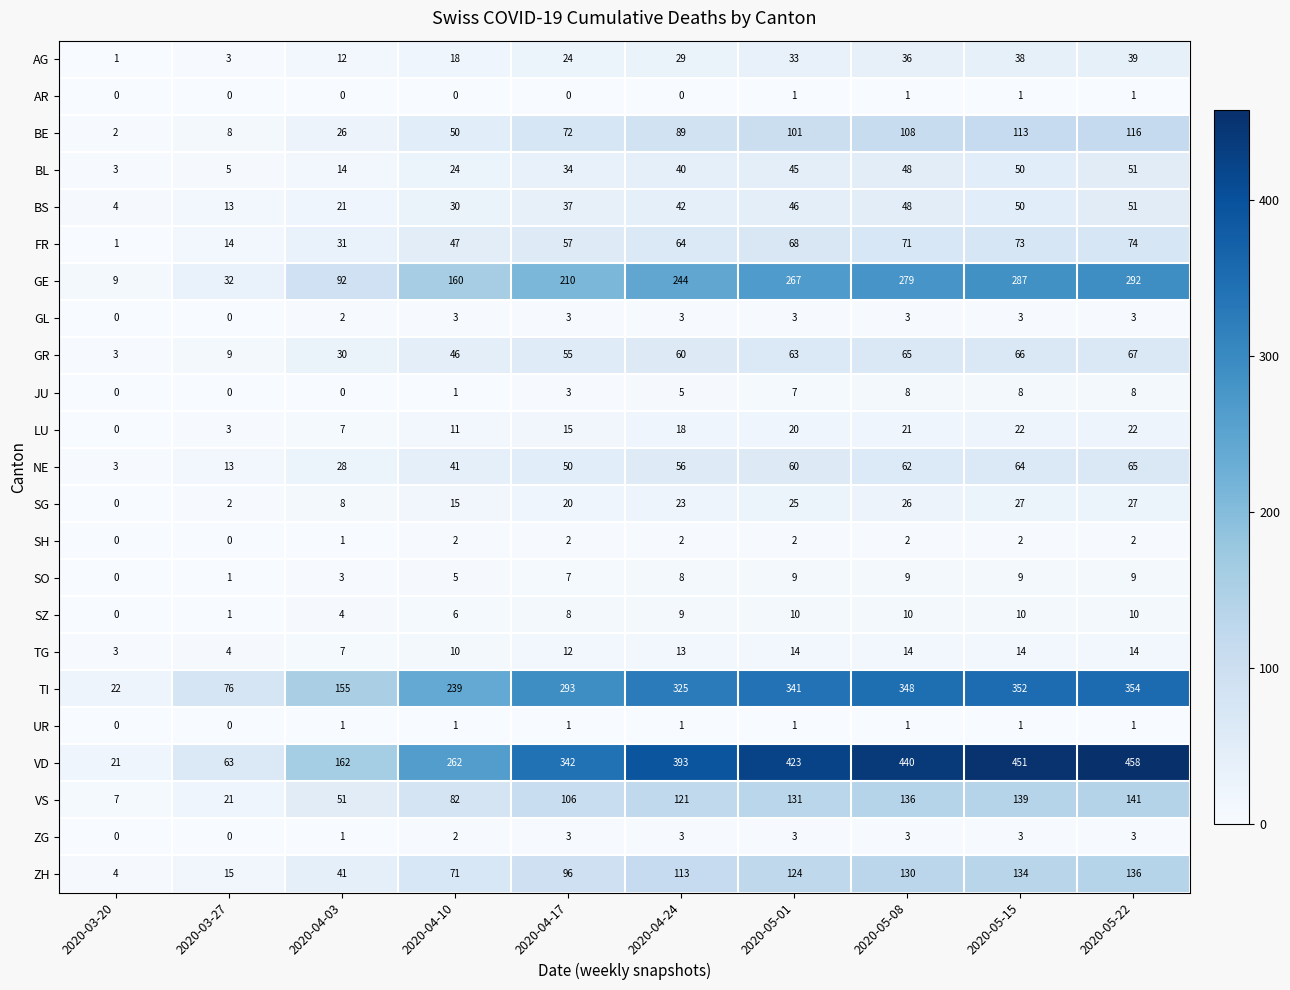

What is the sum of all SG values?

173